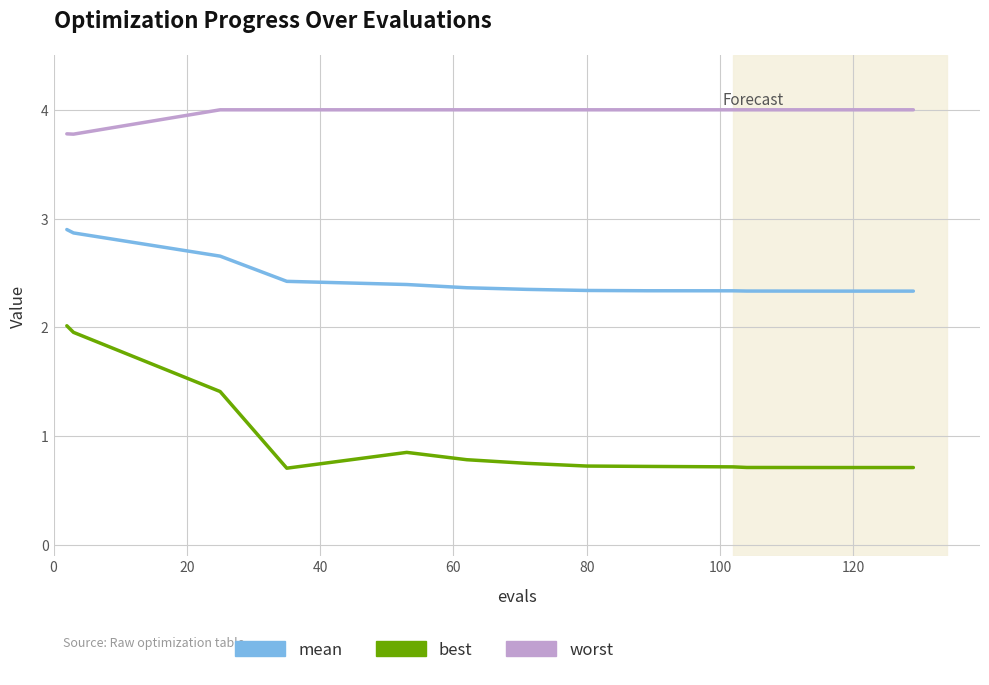

True or false: best and worst intersect in this chart.

False